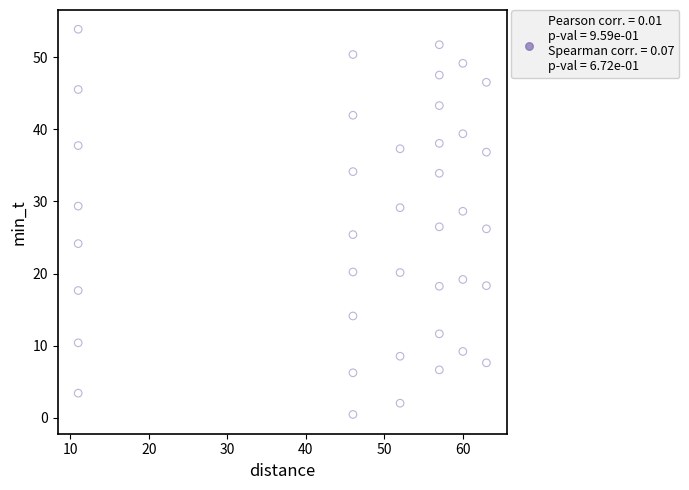

What is the range of X values (max minus min)?

52.0